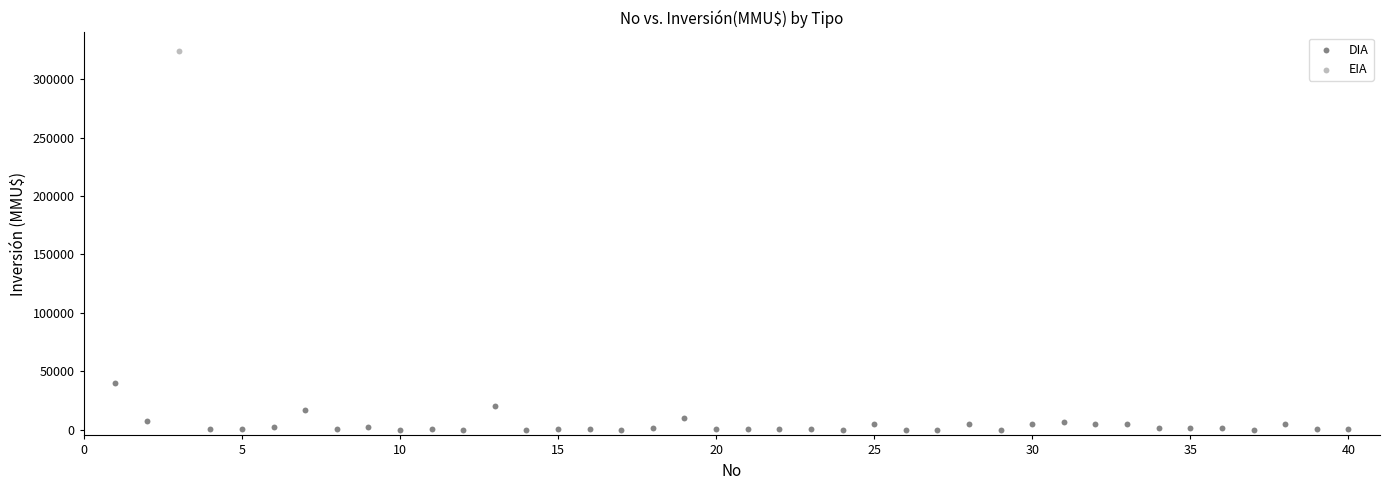

What are all the series names shown in the legend?

DIA, EIA